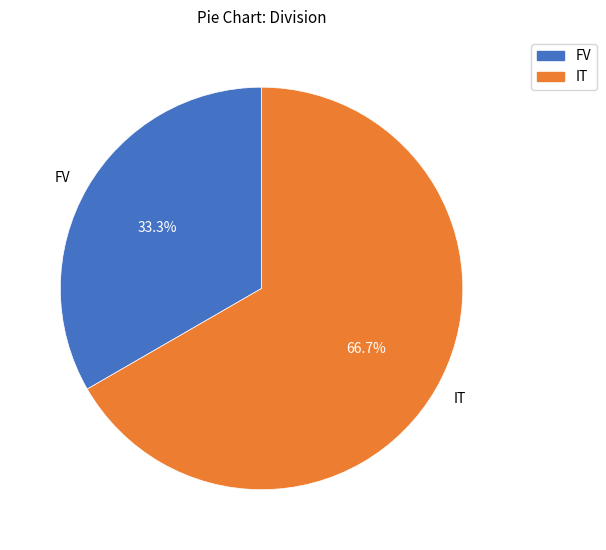

Rank the categories by value from highest to lowest.

IT, FV